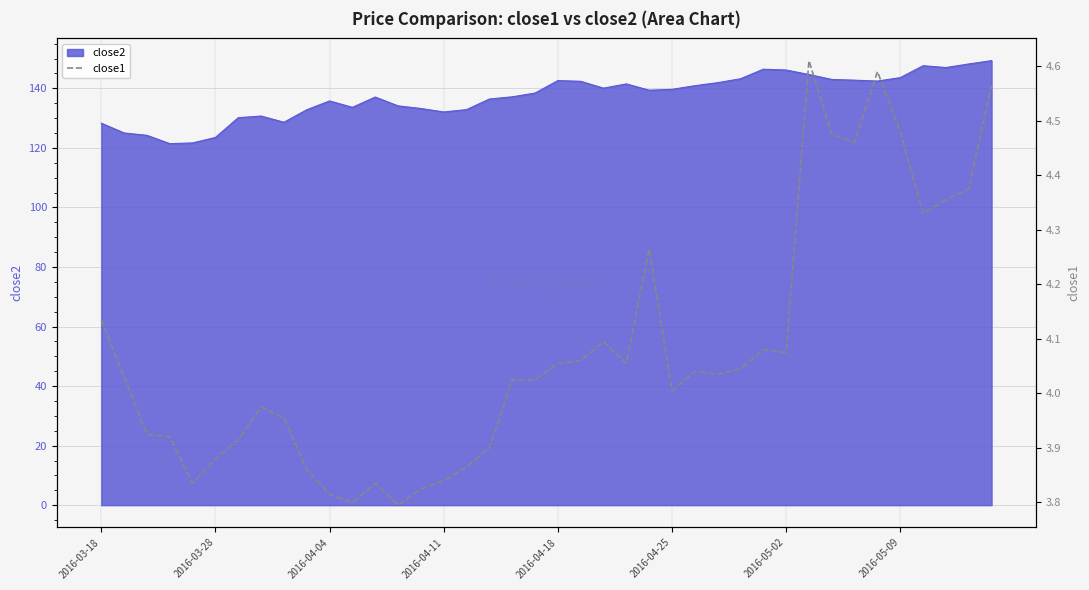

What is the difference between the values at 33 and 27?

0.4